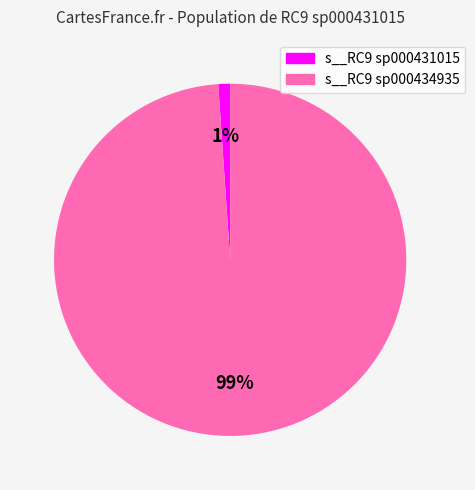

Count the number of slices in the pie.

2